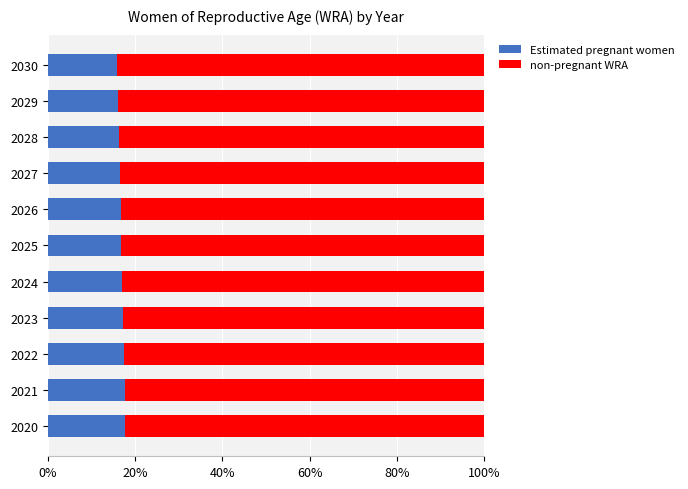

What is the total value across all series at 2030?

100.0